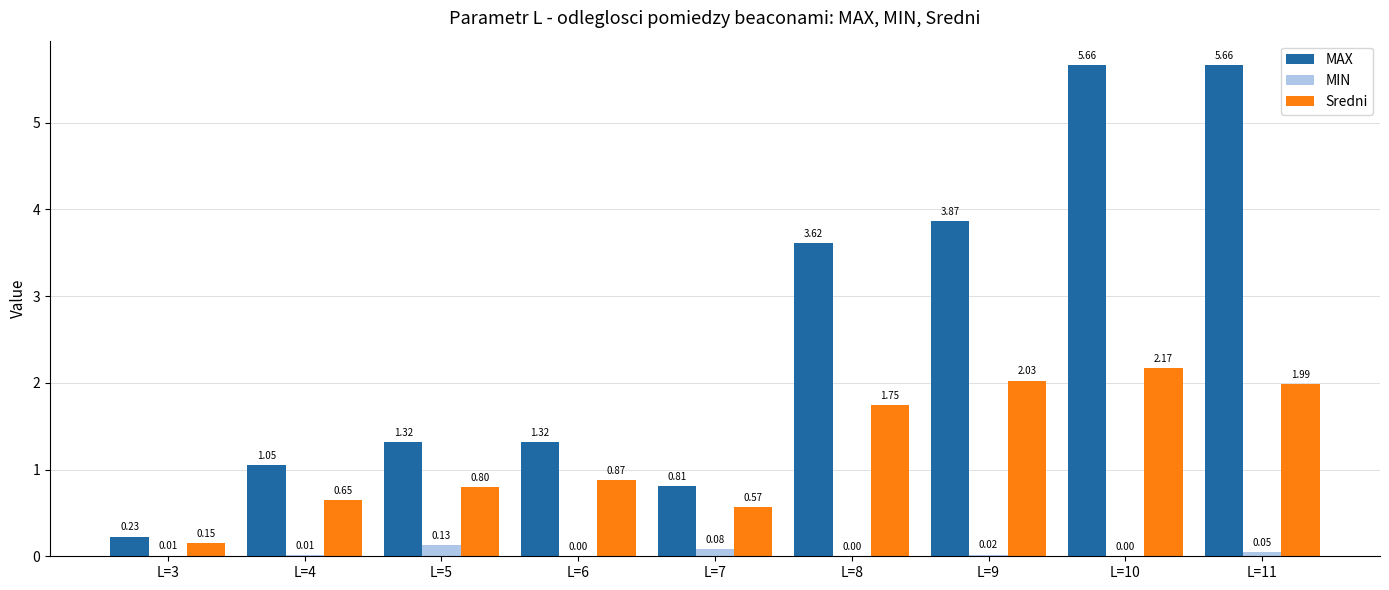

What is the sum of the Sredni values at L=7 and L=8?

2.3